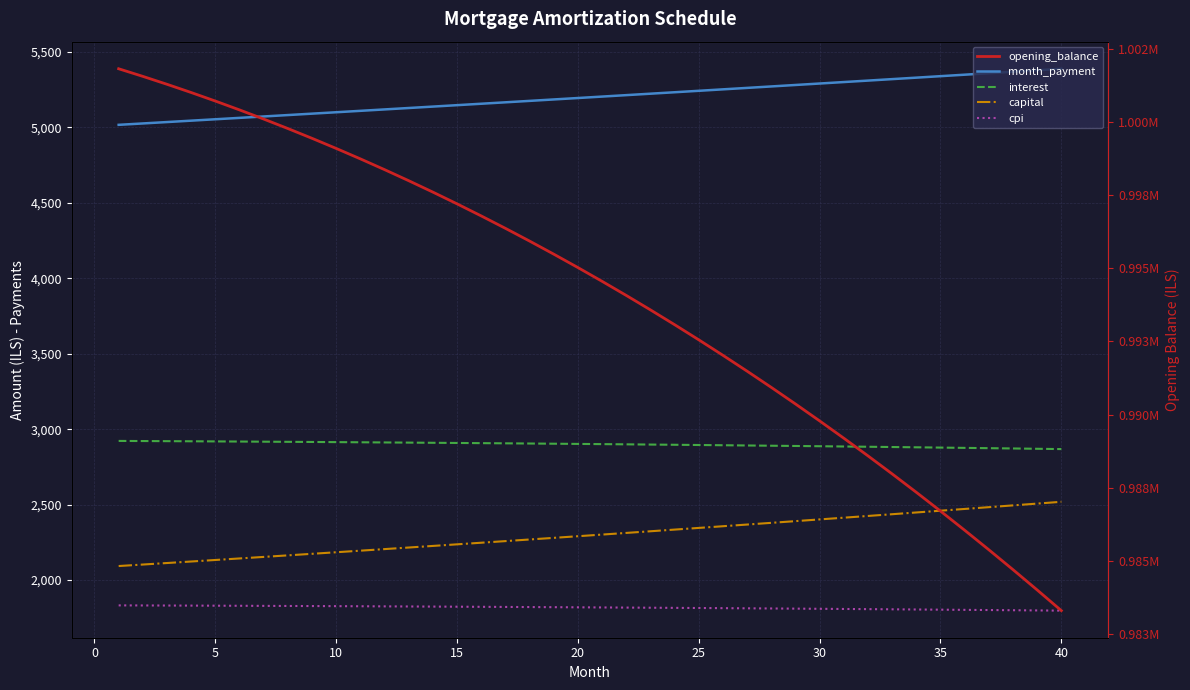

True or false: opening_balance and month_payment intersect in this chart.

False